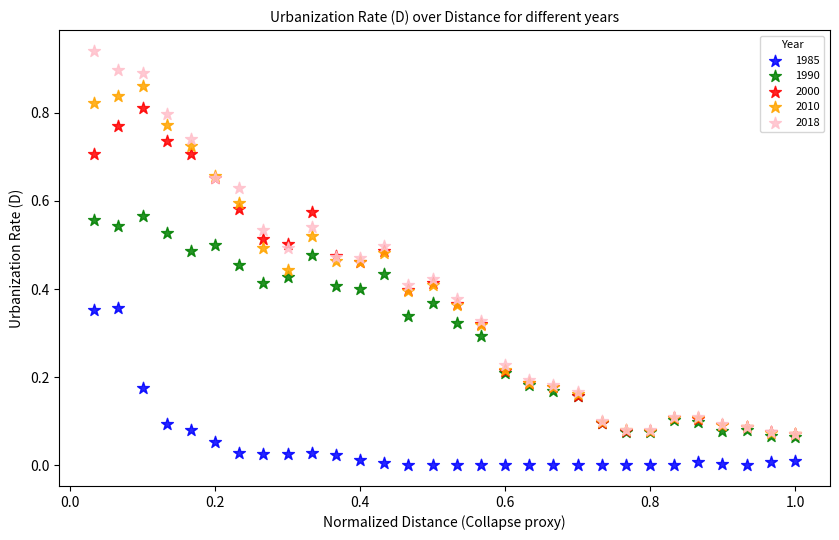

Which series has the largest Y range (max minus min)?

2018